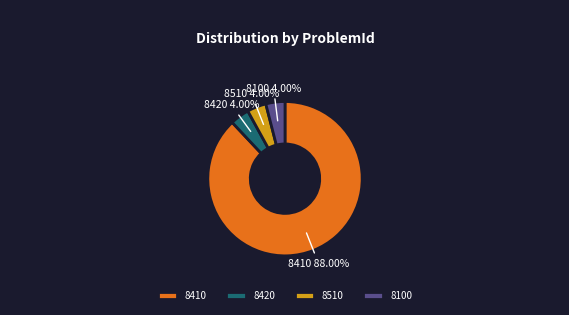

To the nearest percent, what is the combined percentage of 8420 and 8100?

8%